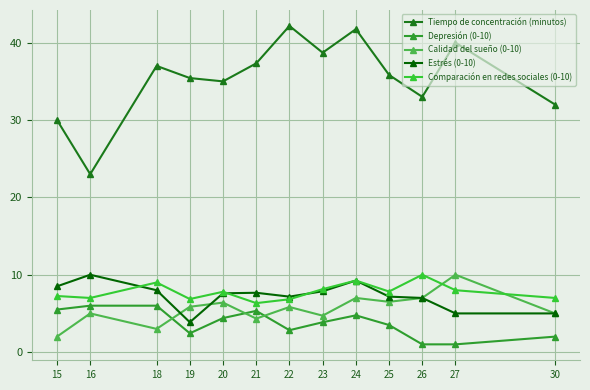

How many series are shown in this chart?

5